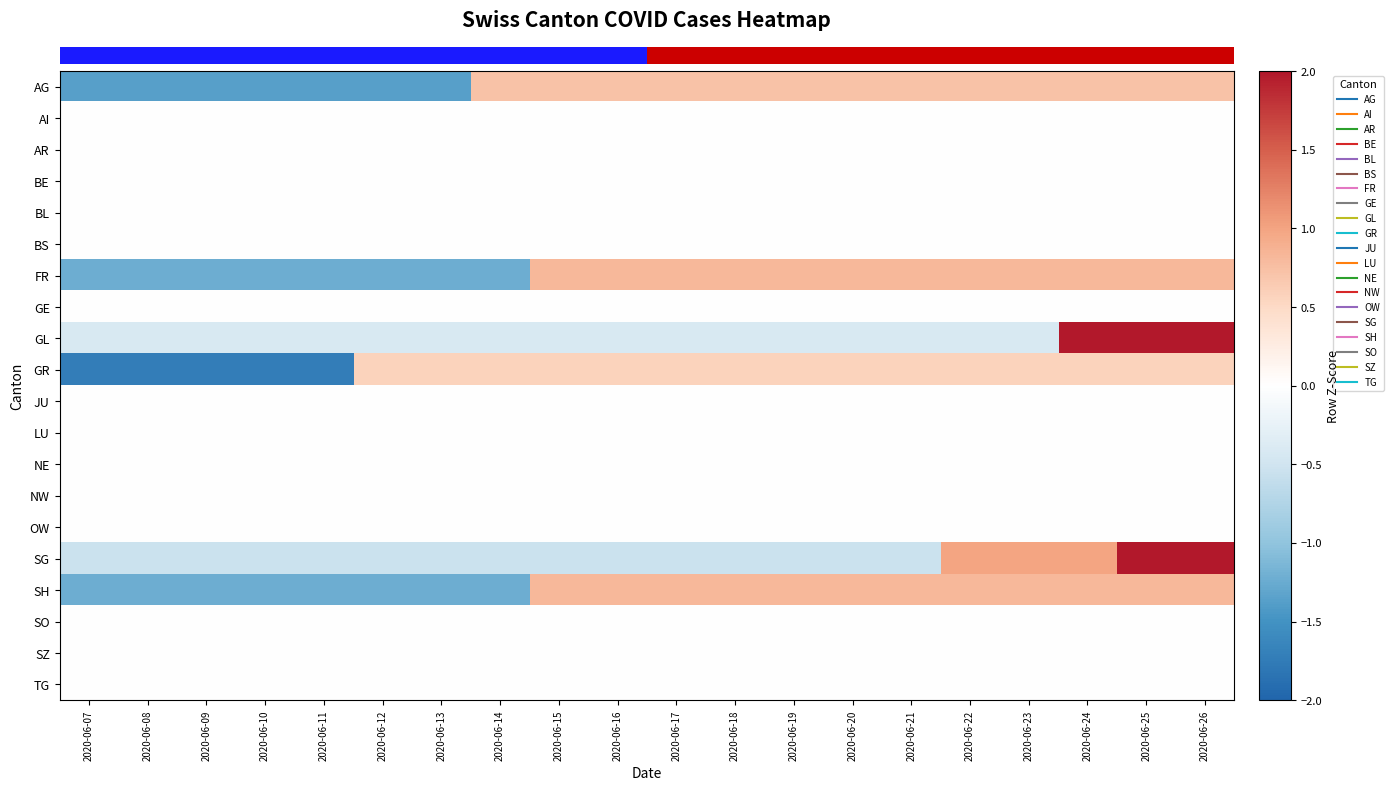

Reading left to right, transcribe all the data shown in this chart.

row_0: 2020-06-07=-1.4	2020-06-08=-1.4	2020-06-09=-1.4	2020-06-10=-1.4	2020-06-11=-1.4	2020-06-12=-1.4	2020-06-13=-1.4	2020-06-14=0.7	2020-06-15=0.7	2020-06-16=0.7	2020-06-17=0.7	2020-06-18=0.7	2020-06-19=0.7	2020-06-20=0.7	2020-06-21=0.7	2020-06-22=0.7	2020-06-23=0.7	2020-06-24=0.7	2020-06-25=0.7	2020-06-26=0.7
row_1: 2020-06-07=0.0	2020-06-08=0.0	2020-06-09=0.0	2020-06-10=0.0	2020-06-11=0.0	2020-06-12=0.0	2020-06-13=0.0	2020-06-14=0.0	2020-06-15=0.0	2020-06-16=0.0	2020-06-17=0.0	2020-06-18=0.0	2020-06-19=0.0	2020-06-20=0.0	2020-06-21=0.0	2020-06-22=0.0	2020-06-23=0.0	2020-06-24=0.0	2020-06-25=0.0	2020-06-26=0.0
row_2: 2020-06-07=0.0	2020-06-08=0.0	2020-06-09=0.0	2020-06-10=0.0	2020-06-11=0.0	2020-06-12=0.0	2020-06-13=0.0	2020-06-14=0.0	2020-06-15=0.0	2020-06-16=0.0	2020-06-17=0.0	2020-06-18=0.0	2020-06-19=0.0	2020-06-20=0.0	2020-06-21=0.0	2020-06-22=0.0	2020-06-23=0.0	2020-06-24=0.0	2020-06-25=0.0	2020-06-26=0.0
row_3: 2020-06-07=0.0	2020-06-08=0.0	2020-06-09=0.0	2020-06-10=0.0	2020-06-11=0.0	2020-06-12=0.0	2020-06-13=0.0	2020-06-14=0.0	2020-06-15=0.0	2020-06-16=0.0	2020-06-17=0.0	2020-06-18=0.0	2020-06-19=0.0	2020-06-20=0.0	2020-06-21=0.0	2020-06-22=0.0	2020-06-23=0.0	2020-06-24=0.0	2020-06-25=0.0	2020-06-26=0.0
row_4: 2020-06-07=0.0	2020-06-08=0.0	2020-06-09=0.0	2020-06-10=0.0	2020-06-11=0.0	2020-06-12=0.0	2020-06-13=0.0	2020-06-14=0.0	2020-06-15=0.0	2020-06-16=0.0	2020-06-17=0.0	2020-06-18=0.0	2020-06-19=0.0	2020-06-20=0.0	2020-06-21=0.0	2020-06-22=0.0	2020-06-23=0.0	2020-06-24=0.0	2020-06-25=0.0	2020-06-26=0.0
row_5: 2020-06-07=0.0	2020-06-08=0.0	2020-06-09=0.0	2020-06-10=0.0	2020-06-11=0.0	2020-06-12=0.0	2020-06-13=0.0	2020-06-14=0.0	2020-06-15=0.0	2020-06-16=0.0	2020-06-17=0.0	2020-06-18=0.0	2020-06-19=0.0	2020-06-20=0.0	2020-06-21=0.0	2020-06-22=0.0	2020-06-23=0.0	2020-06-24=0.0	2020-06-25=0.0	2020-06-26=0.0
row_6: 2020-06-07=-1.2	2020-06-08=-1.2	2020-06-09=-1.2	2020-06-10=-1.2	2020-06-11=-1.2	2020-06-12=-1.2	2020-06-13=-1.2	2020-06-14=-1.2	2020-06-15=0.8	2020-06-16=0.8	2020-06-17=0.8	2020-06-18=0.8	2020-06-19=0.8	2020-06-20=0.8	2020-06-21=0.8	2020-06-22=0.8	2020-06-23=0.8	2020-06-24=0.8	2020-06-25=0.8	2020-06-26=0.8
row_7: 2020-06-07=0.0	2020-06-08=0.0	2020-06-09=0.0	2020-06-10=0.0	2020-06-11=0.0	2020-06-12=0.0	2020-06-13=0.0	2020-06-14=0.0	2020-06-15=0.0	2020-06-16=0.0	2020-06-17=0.0	2020-06-18=0.0	2020-06-19=0.0	2020-06-20=0.0	2020-06-21=0.0	2020-06-22=0.0	2020-06-23=0.0	2020-06-24=0.0	2020-06-25=0.0	2020-06-26=0.0
row_8: 2020-06-07=-0.4	2020-06-08=-0.4	2020-06-09=-0.4	2020-06-10=-0.4	2020-06-11=-0.4	2020-06-12=-0.4	2020-06-13=-0.4	2020-06-14=-0.4	2020-06-15=-0.4	2020-06-16=-0.4	2020-06-17=-0.4	2020-06-18=-0.4	2020-06-19=-0.4	2020-06-20=-0.4	2020-06-21=-0.4	2020-06-22=-0.4	2020-06-23=-0.4	2020-06-24=2.4	2020-06-25=2.4	2020-06-26=2.4
row_9: 2020-06-07=-1.7	2020-06-08=-1.7	2020-06-09=-1.7	2020-06-10=-1.7	2020-06-11=-1.7	2020-06-12=0.6	2020-06-13=0.6	2020-06-14=0.6	2020-06-15=0.6	2020-06-16=0.6	2020-06-17=0.6	2020-06-18=0.6	2020-06-19=0.6	2020-06-20=0.6	2020-06-21=0.6	2020-06-22=0.6	2020-06-23=0.6	2020-06-24=0.6	2020-06-25=0.6	2020-06-26=0.6
row_10: 2020-06-07=0.0	2020-06-08=0.0	2020-06-09=0.0	2020-06-10=0.0	2020-06-11=0.0	2020-06-12=0.0	2020-06-13=0.0	2020-06-14=0.0	2020-06-15=0.0	2020-06-16=0.0	2020-06-17=0.0	2020-06-18=0.0	2020-06-19=0.0	2020-06-20=0.0	2020-06-21=0.0	2020-06-22=0.0	2020-06-23=0.0	2020-06-24=0.0	2020-06-25=0.0	2020-06-26=0.0
row_11: 2020-06-07=0.0	2020-06-08=0.0	2020-06-09=0.0	2020-06-10=0.0	2020-06-11=0.0	2020-06-12=0.0	2020-06-13=0.0	2020-06-14=0.0	2020-06-15=0.0	2020-06-16=0.0	2020-06-17=0.0	2020-06-18=0.0	2020-06-19=0.0	2020-06-20=0.0	2020-06-21=0.0	2020-06-22=0.0	2020-06-23=0.0	2020-06-24=0.0	2020-06-25=0.0	2020-06-26=0.0
row_12: 2020-06-07=0.0	2020-06-08=0.0	2020-06-09=0.0	2020-06-10=0.0	2020-06-11=0.0	2020-06-12=0.0	2020-06-13=0.0	2020-06-14=0.0	2020-06-15=0.0	2020-06-16=0.0	2020-06-17=0.0	2020-06-18=0.0	2020-06-19=0.0	2020-06-20=0.0	2020-06-21=0.0	2020-06-22=0.0	2020-06-23=0.0	2020-06-24=0.0	2020-06-25=0.0	2020-06-26=0.0
row_13: 2020-06-07=0.0	2020-06-08=0.0	2020-06-09=0.0	2020-06-10=0.0	2020-06-11=0.0	2020-06-12=0.0	2020-06-13=0.0	2020-06-14=0.0	2020-06-15=0.0	2020-06-16=0.0	2020-06-17=0.0	2020-06-18=0.0	2020-06-19=0.0	2020-06-20=0.0	2020-06-21=0.0	2020-06-22=0.0	2020-06-23=0.0	2020-06-24=0.0	2020-06-25=0.0	2020-06-26=0.0
row_14: 2020-06-07=0.0	2020-06-08=0.0	2020-06-09=0.0	2020-06-10=0.0	2020-06-11=0.0	2020-06-12=0.0	2020-06-13=0.0	2020-06-14=0.0	2020-06-15=0.0	2020-06-16=0.0	2020-06-17=0.0	2020-06-18=0.0	2020-06-19=0.0	2020-06-20=0.0	2020-06-21=0.0	2020-06-22=0.0	2020-06-23=0.0	2020-06-24=0.0	2020-06-25=0.0	2020-06-26=0.0
row_15: 2020-06-07=-0.5	2020-06-08=-0.5	2020-06-09=-0.5	2020-06-10=-0.5	2020-06-11=-0.5	2020-06-12=-0.5	2020-06-13=-0.5	2020-06-14=-0.5	2020-06-15=-0.5	2020-06-16=-0.5	2020-06-17=-0.5	2020-06-18=-0.5	2020-06-19=-0.5	2020-06-20=-0.5	2020-06-21=-0.5	2020-06-22=1.0	2020-06-23=1.0	2020-06-24=1.0	2020-06-25=2.5	2020-06-26=2.5
row_16: 2020-06-07=-1.2	2020-06-08=-1.2	2020-06-09=-1.2	2020-06-10=-1.2	2020-06-11=-1.2	2020-06-12=-1.2	2020-06-13=-1.2	2020-06-14=-1.2	2020-06-15=0.8	2020-06-16=0.8	2020-06-17=0.8	2020-06-18=0.8	2020-06-19=0.8	2020-06-20=0.8	2020-06-21=0.8	2020-06-22=0.8	2020-06-23=0.8	2020-06-24=0.8	2020-06-25=0.8	2020-06-26=0.8
row_17: 2020-06-07=0.0	2020-06-08=0.0	2020-06-09=0.0	2020-06-10=0.0	2020-06-11=0.0	2020-06-12=0.0	2020-06-13=0.0	2020-06-14=0.0	2020-06-15=0.0	2020-06-16=0.0	2020-06-17=0.0	2020-06-18=0.0	2020-06-19=0.0	2020-06-20=0.0	2020-06-21=0.0	2020-06-22=0.0	2020-06-23=0.0	2020-06-24=0.0	2020-06-25=0.0	2020-06-26=0.0
row_18: 2020-06-07=0.0	2020-06-08=0.0	2020-06-09=0.0	2020-06-10=0.0	2020-06-11=0.0	2020-06-12=0.0	2020-06-13=0.0	2020-06-14=0.0	2020-06-15=0.0	2020-06-16=0.0	2020-06-17=0.0	2020-06-18=0.0	2020-06-19=0.0	2020-06-20=0.0	2020-06-21=0.0	2020-06-22=0.0	2020-06-23=0.0	2020-06-24=0.0	2020-06-25=0.0	2020-06-26=0.0
row_19: 2020-06-07=0.0	2020-06-08=0.0	2020-06-09=0.0	2020-06-10=0.0	2020-06-11=0.0	2020-06-12=0.0	2020-06-13=0.0	2020-06-14=0.0	2020-06-15=0.0	2020-06-16=0.0	2020-06-17=0.0	2020-06-18=0.0	2020-06-19=0.0	2020-06-20=0.0	2020-06-21=0.0	2020-06-22=0.0	2020-06-23=0.0	2020-06-24=0.0	2020-06-25=0.0	2020-06-26=0.0